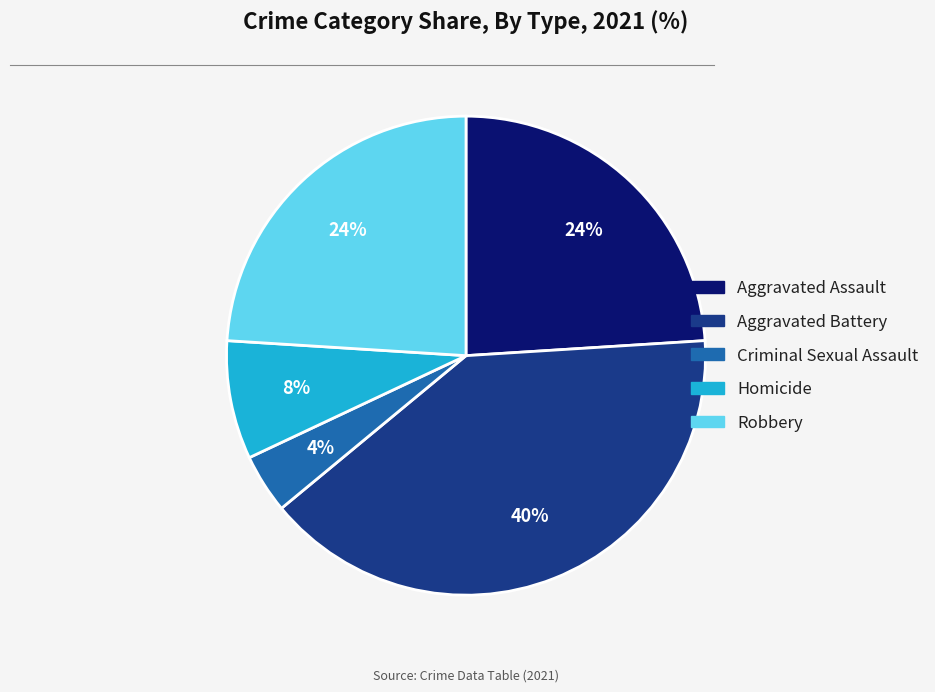

The Homicide slice represents 19% of the pie. True or false?

False